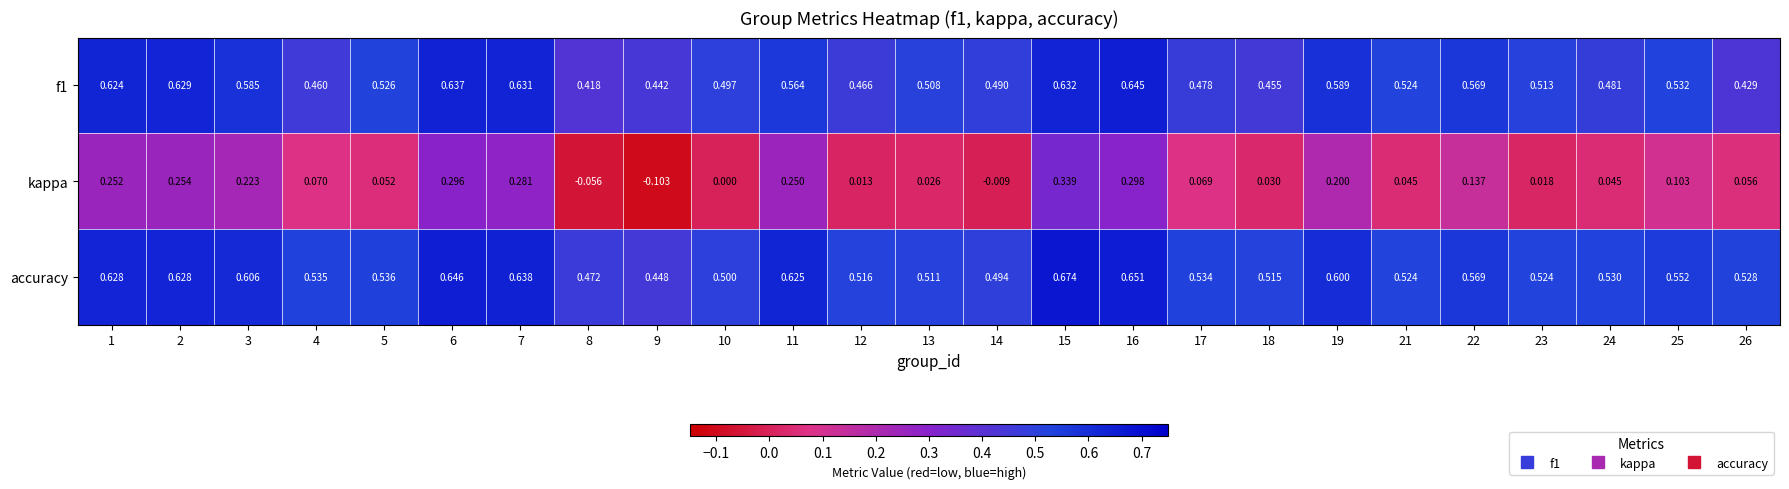

Which series has the largest total across all categories?

accuracy